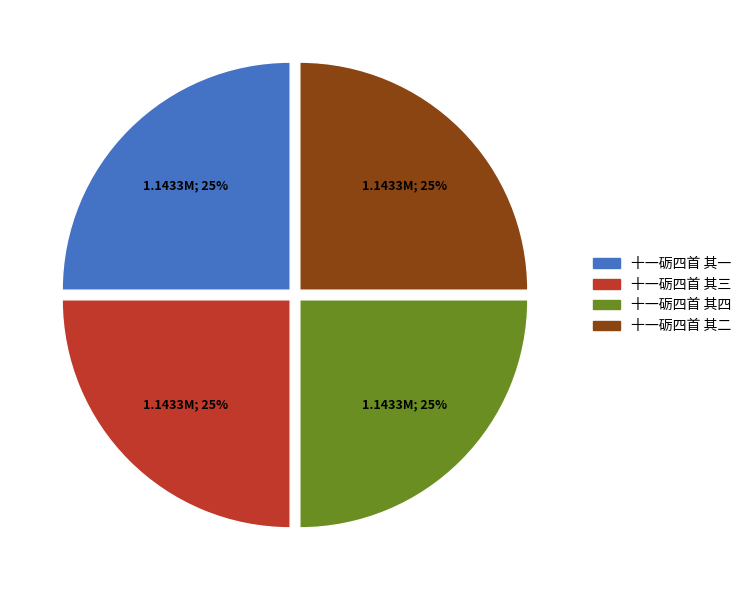

To the nearest percent, what portion does 十一砺四首 其四 represent?

25%